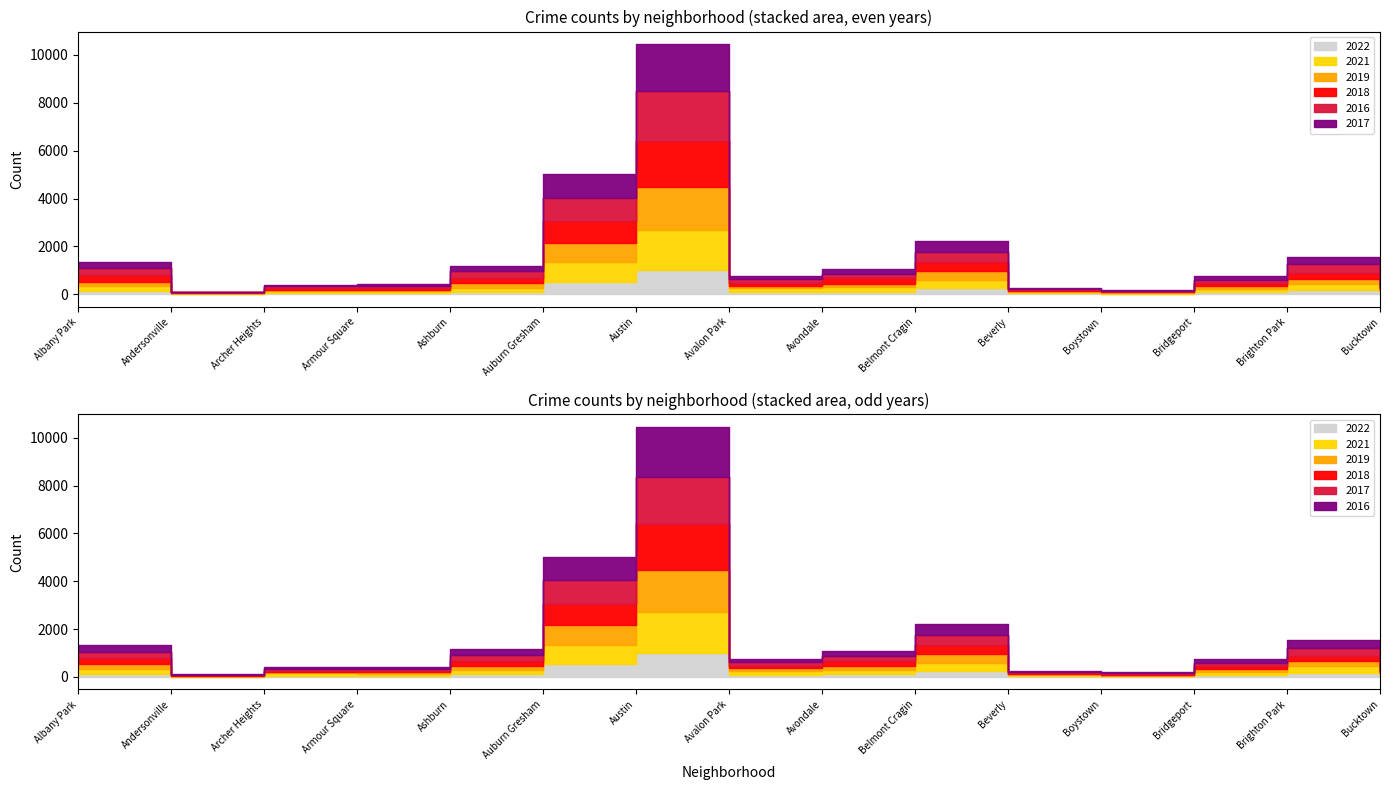

Reading right to left, transcribe all the data shown in this chart.

2017: Bucktown=85	Brighton Park=308	Bridgeport=128	Boystown=33	Beverly=47	Belmont Cragin=420	Avondale=218	Avalon Park=143	Austin=1971	Auburn Gresham=978	Ashburn=233	Armour Square=88	Archer Heights=69	Andersonville=17	Albany Park=234
2016: Bucktown=55	Brighton Park=363	Bridgeport=146	Boystown=39	Beverly=40	Belmont Cragin=451	Avondale=172	Avalon Park=151	Austin=2086	Auburn Gresham=983	Ashburn=276	Armour Square=83	Archer Heights=65	Andersonville=20	Albany Park=282
2022: Bucktown=43	Brighton Park=186	Bridgeport=90	Boystown=28	Beverly=38	Belmont Cragin=247	Avondale=114	Avalon Park=73	Austin=998	Auburn Gresham=523	Ashburn=112	Armour Square=50	Archer Heights=61	Andersonville=12	Albany Park=129
2018: Bucktown=47	Brighton Park=239	Bridgeport=129	Boystown=34	Beverly=41	Belmont Cragin=368	Avondale=233	Avalon Park=115	Austin=1911	Auburn Gresham=898	Ashburn=218	Armour Square=69	Archer Heights=69	Andersonville=18	Albany Park=281
2021: Bucktown=77	Brighton Park=252	Bridgeport=134	Boystown=21	Beverly=50	Belmont Cragin=344	Avondale=174	Avalon Park=168	Austin=1696	Auburn Gresham=811	Ashburn=169	Armour Square=79	Archer Heights=94	Andersonville=25	Albany Park=203
2019: Bucktown=45	Brighton Park=212	Bridgeport=115	Boystown=33	Beverly=42	Belmont Cragin=375	Avondale=156	Avalon Park=114	Austin=1792	Auburn Gresham=826	Ashburn=180	Armour Square=61	Archer Heights=41	Andersonville=18	Albany Park=199